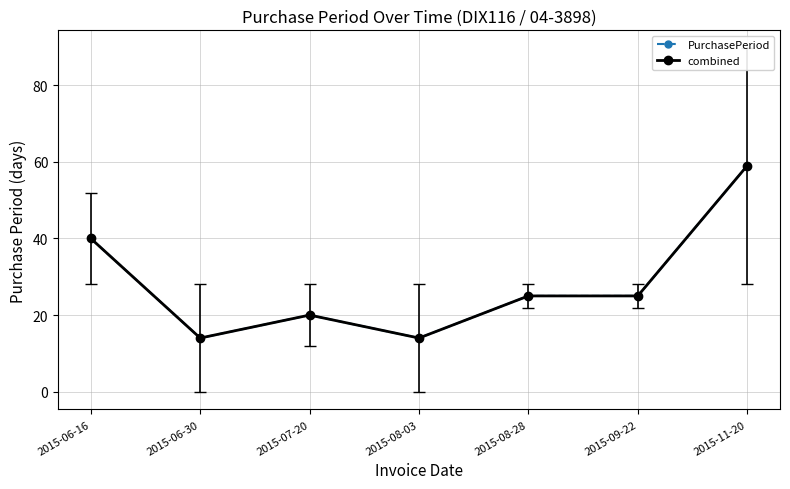

Is this an area chart (filled region under the line)?

No